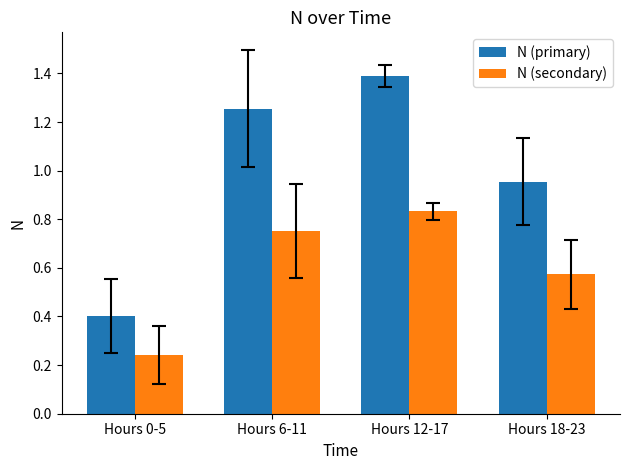

What is the sum of the N (primary) values at Hours 12-17 and Hours 6-11?

2.6